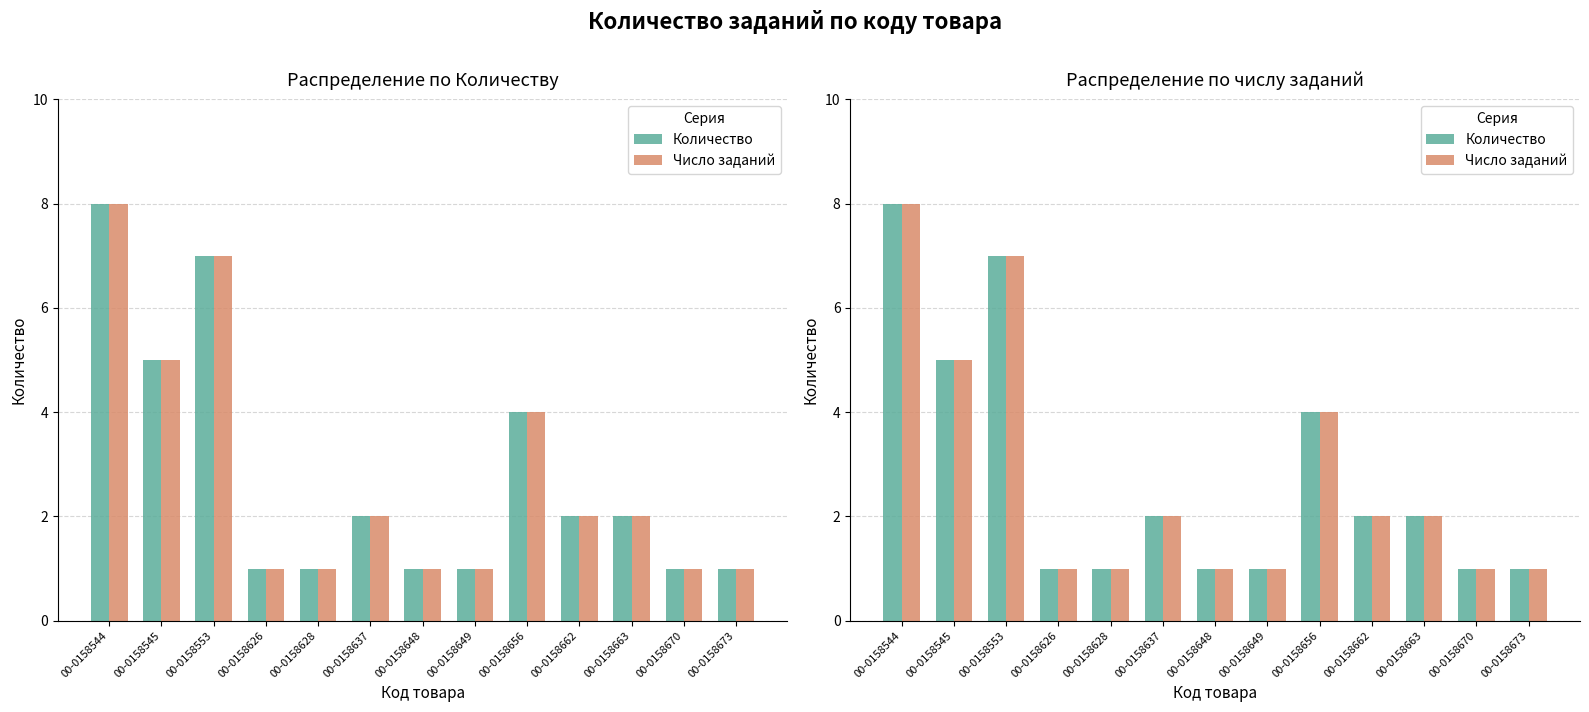

What is the maximum value shown in the chart?

8